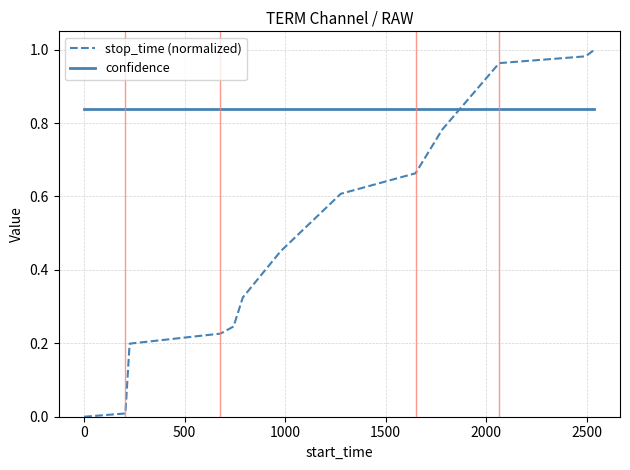

Which series has the largest total across all categories?

confidence